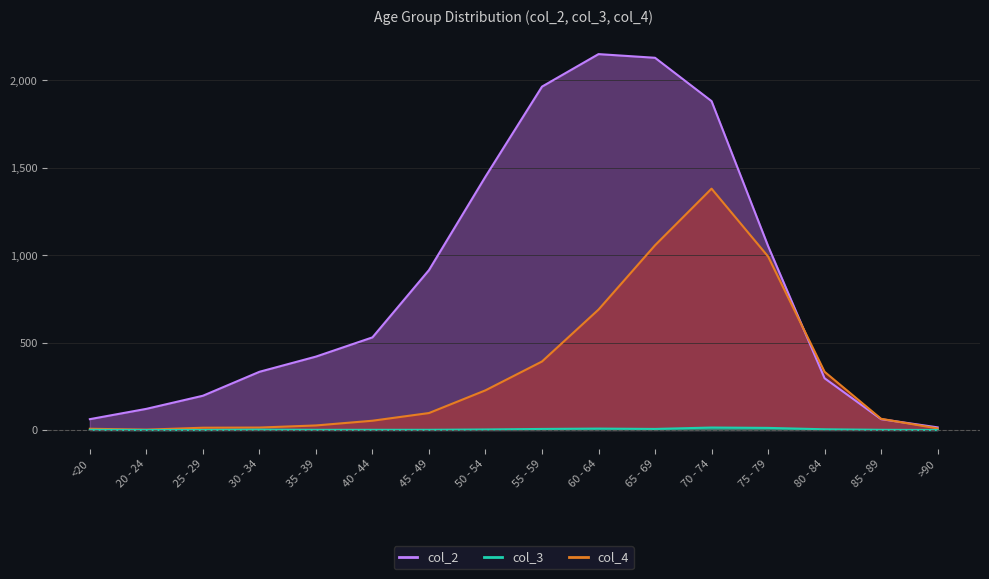

Is the value of col_2 at 60 - 64 greater than the value of col_3 at 40 - 44?

Yes